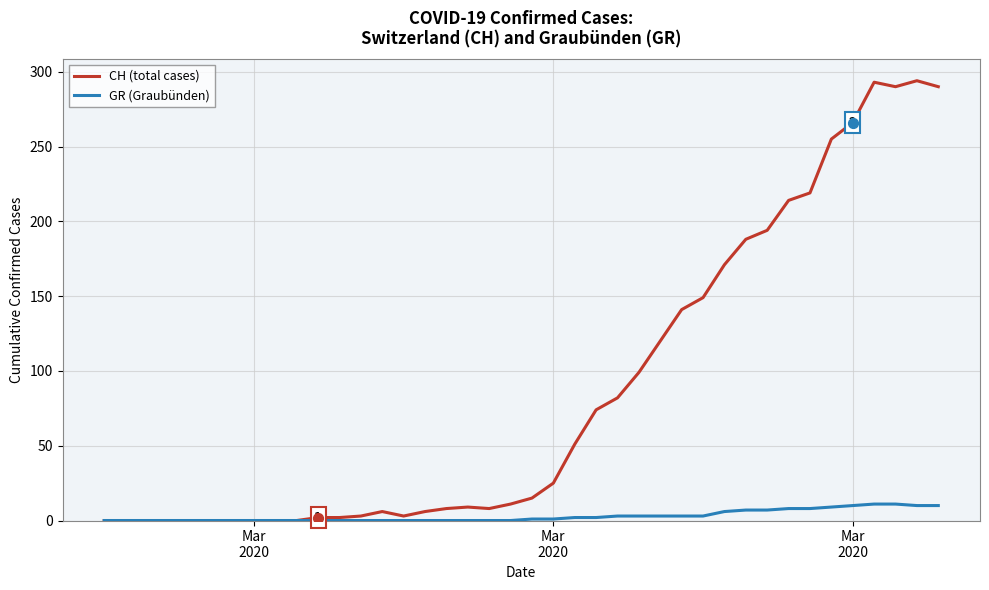

Which series has the largest total across all categories?

CH (total cases)